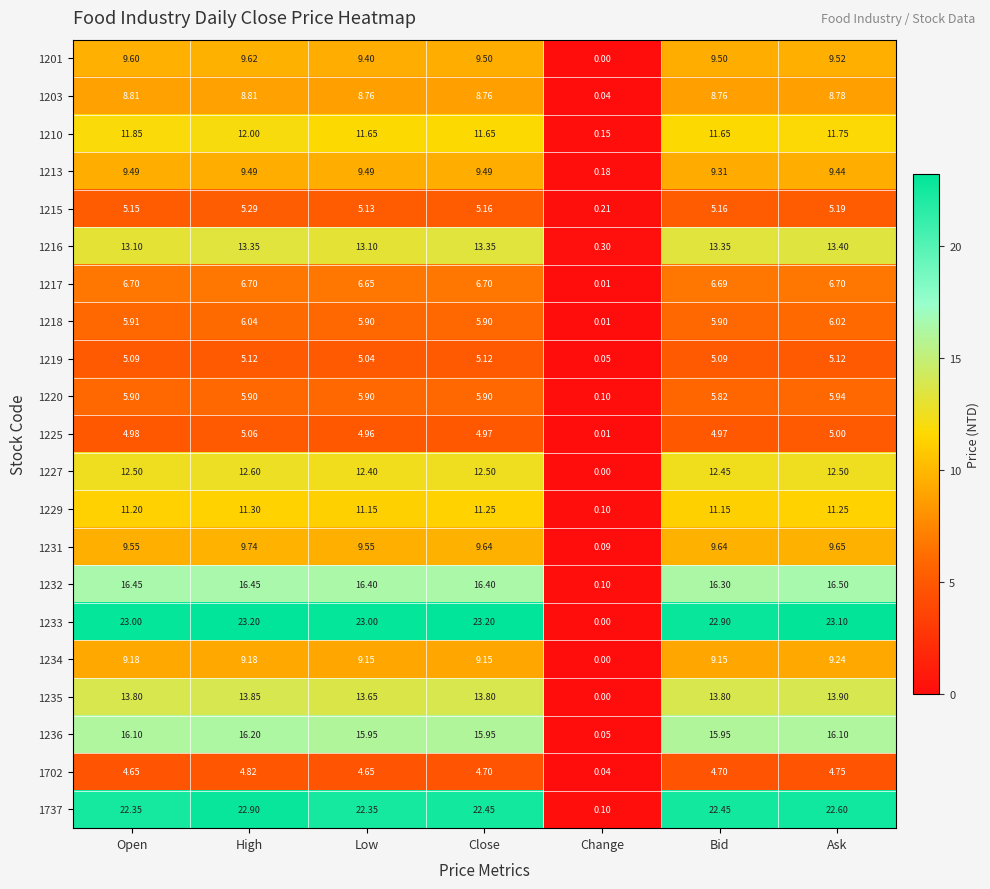

Rank the series by their maximum value, from highest to lowest.

1233, 1737, 1232, 1236, 1235, 1216, 1227, 1210, 1229, 1231, 1201, 1213, 1234, 1203, 1217, 1218, 1220, 1215, 1219, 1225, 1702